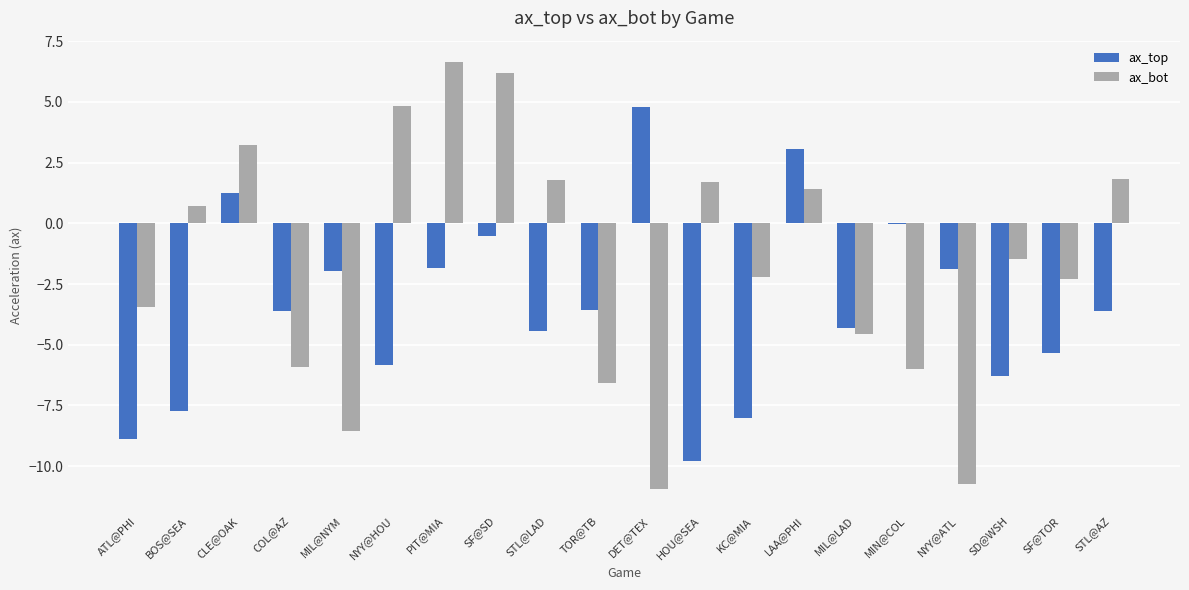

What is the average value of the ax_bot series?

-1.7